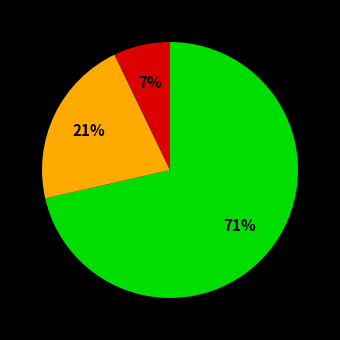

How many segments does this pie chart have?

3